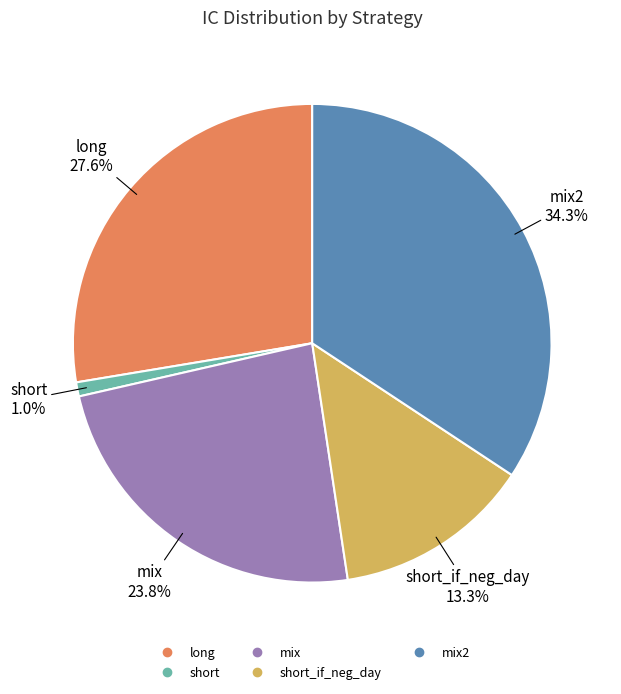

How many segments does this pie chart have?

5